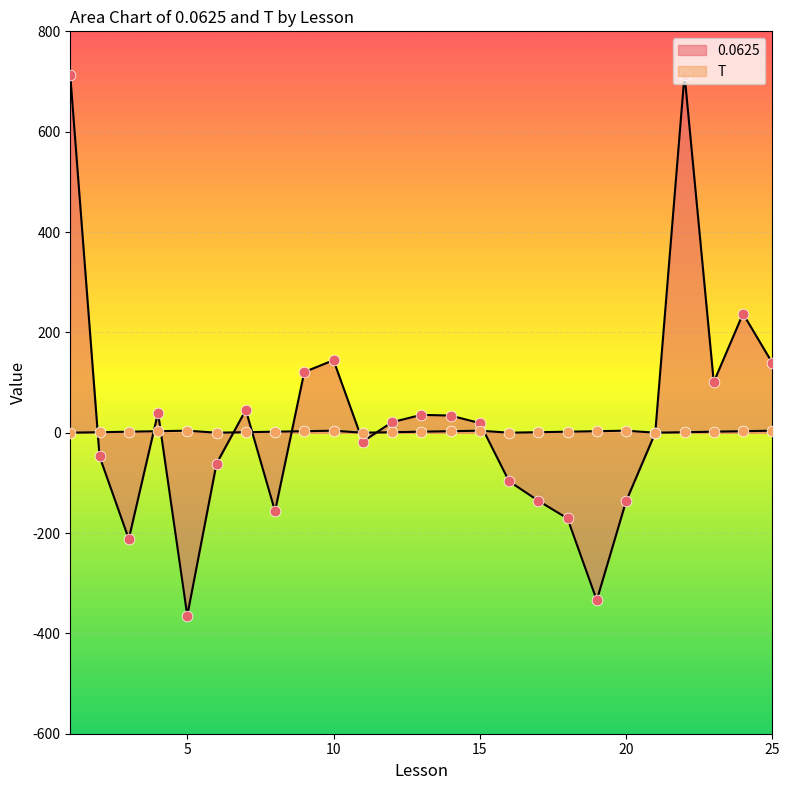

Which series has the widest spread of Y values?

0.0625